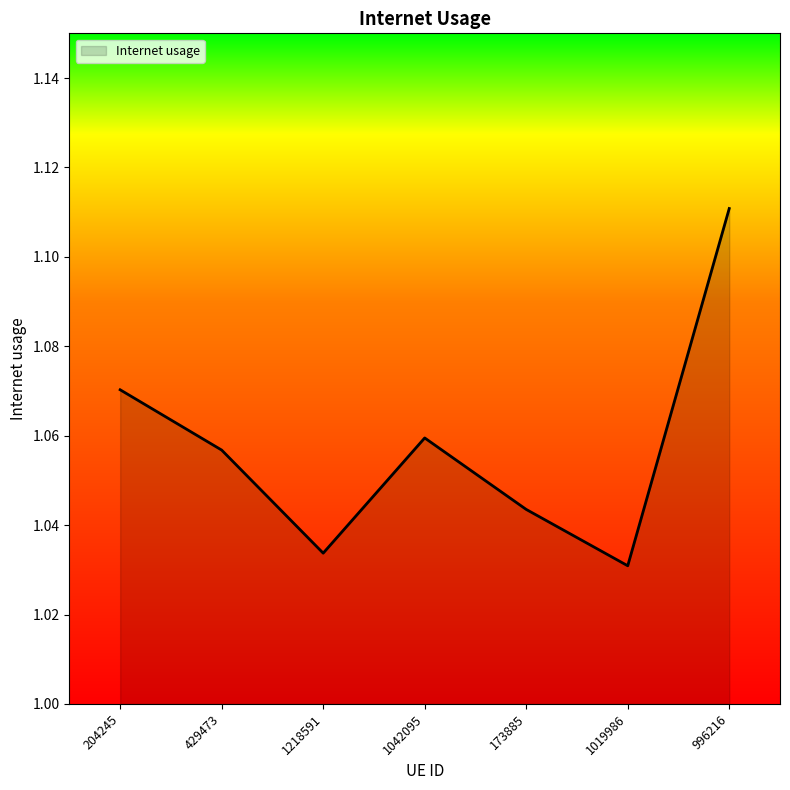

How many lines are shown in the chart?

1